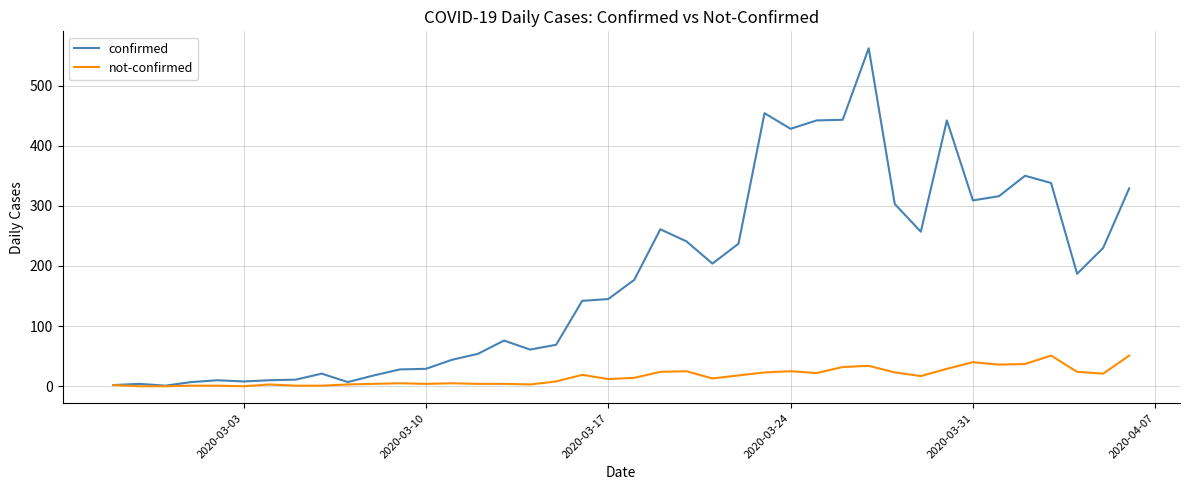

Rank the series by their average value, from highest to lowest.

confirmed, not-confirmed